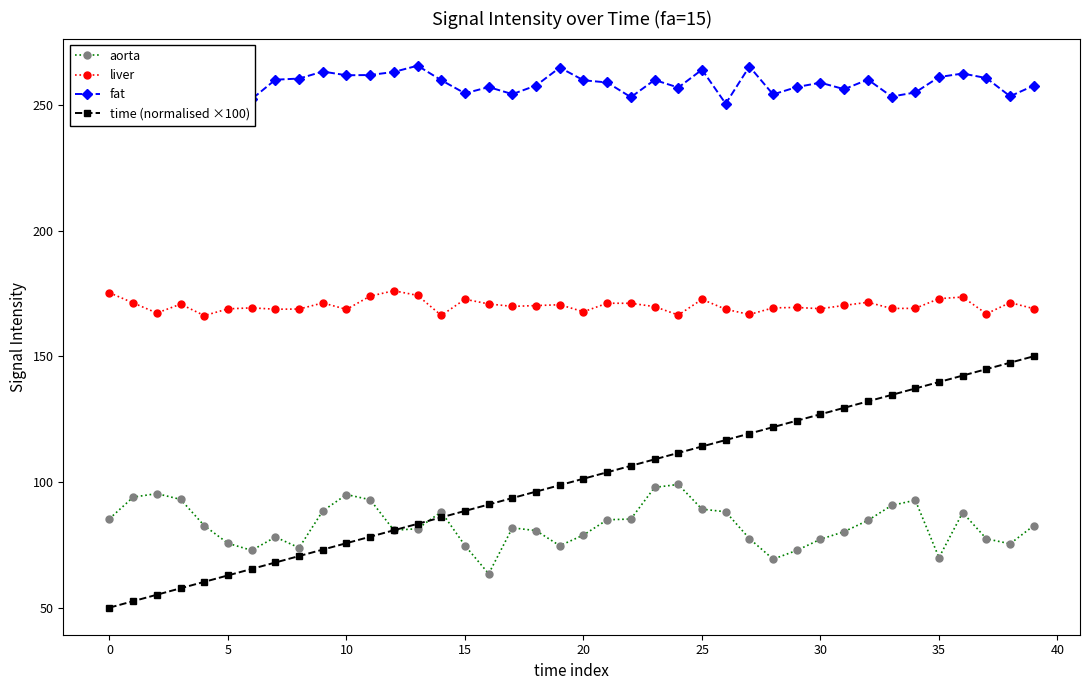

List the series in order of their peak value, lowest first.

aorta, time (normalised ×100), liver, fat